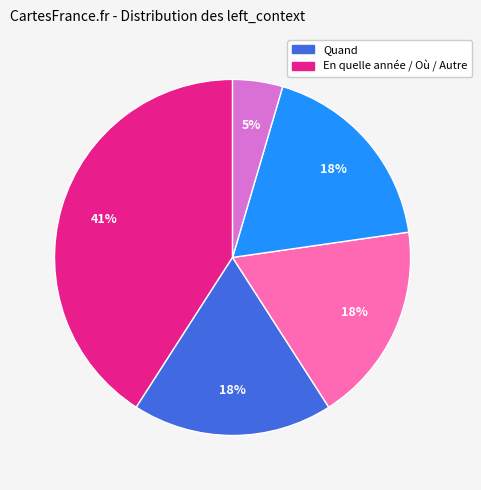

Does any single category account for the majority?

No